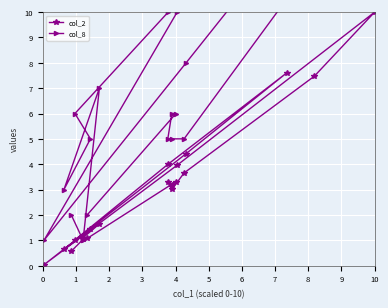

Which series has the largest range (max minus min)?

col_8